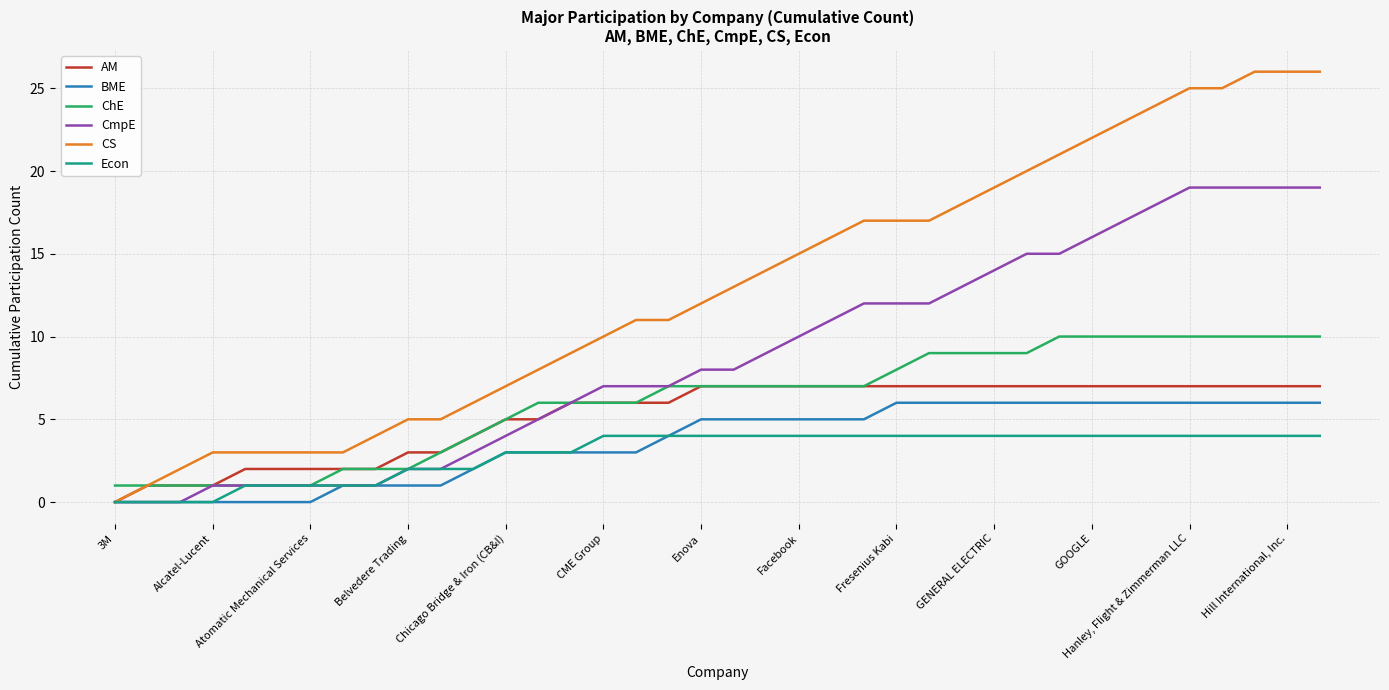

Which series has the widest spread of values?

CS